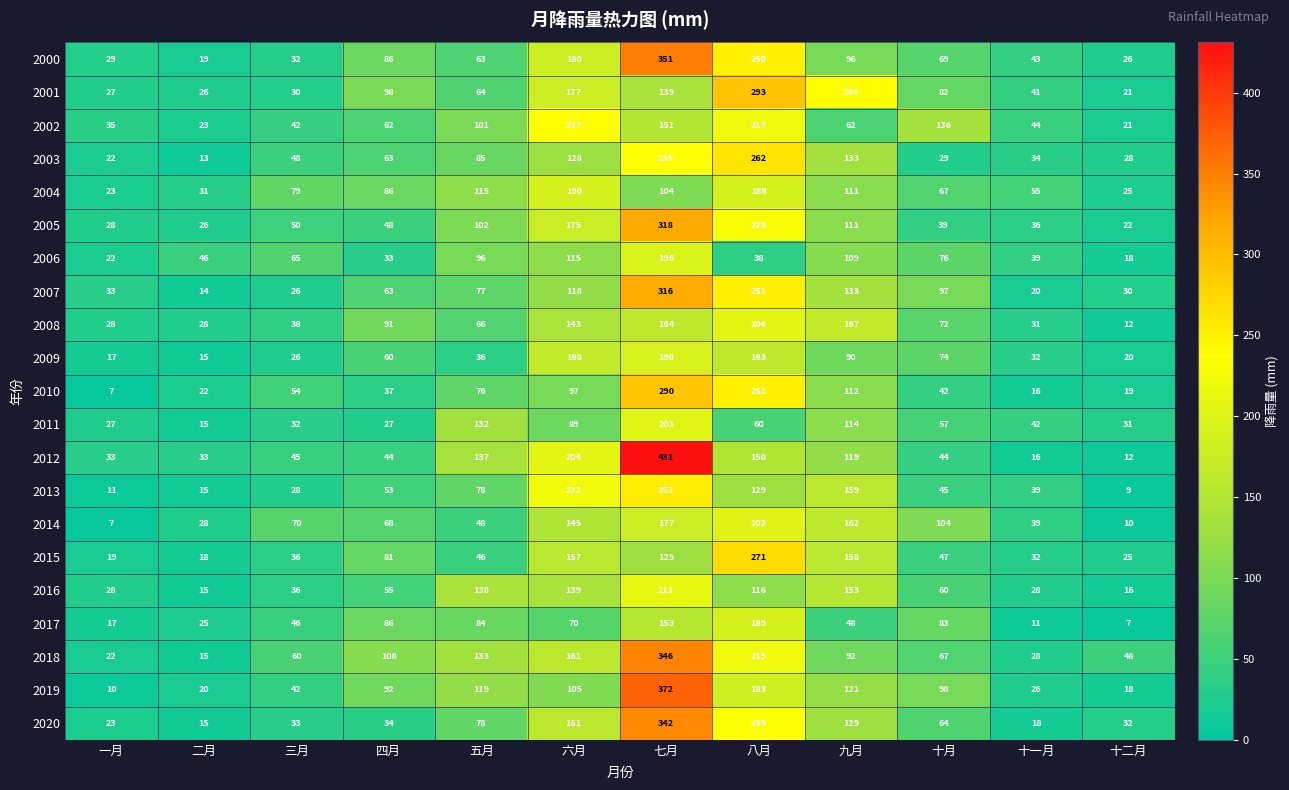

What is the minimum value shown in the chart?

7